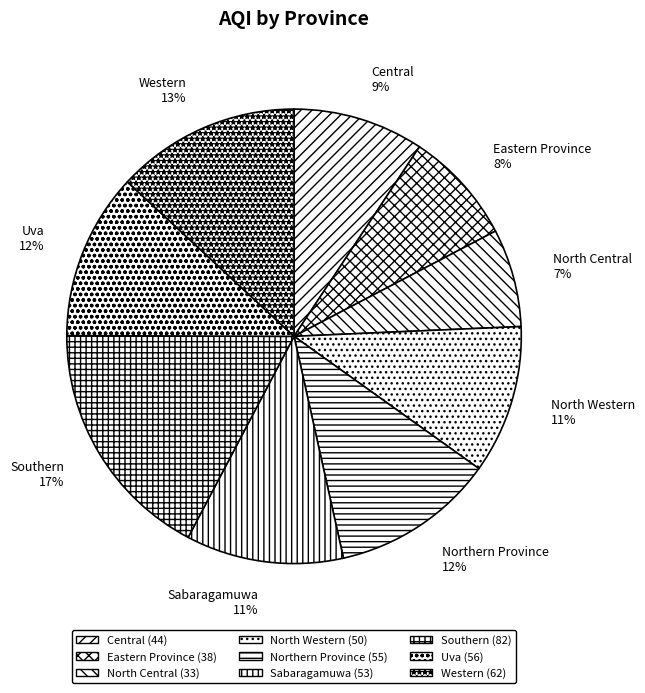

Is there any slice that represents more than half of the pie?

No